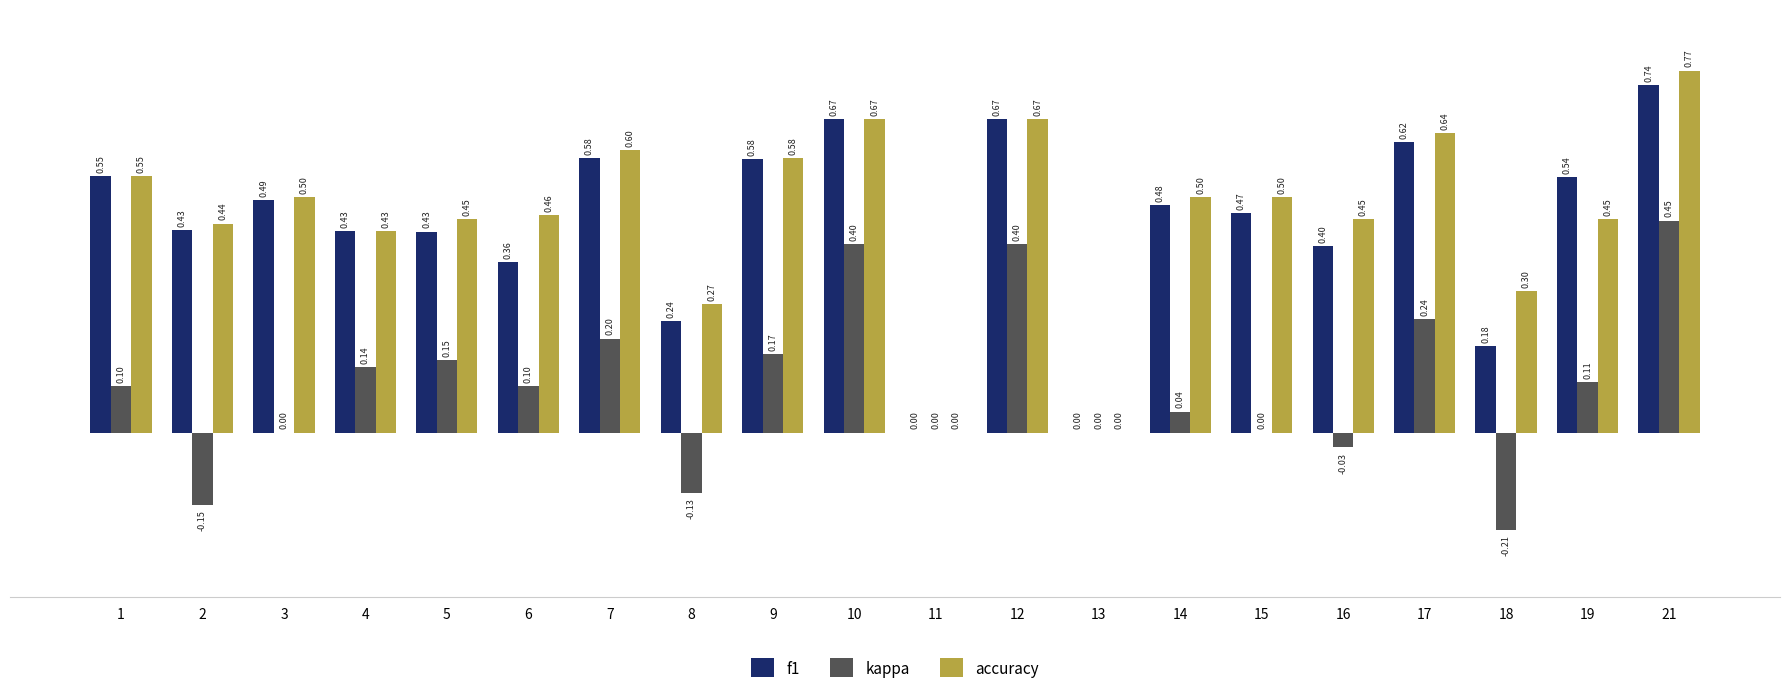

The kappa series shows 0.1 at 19. True or false?

True